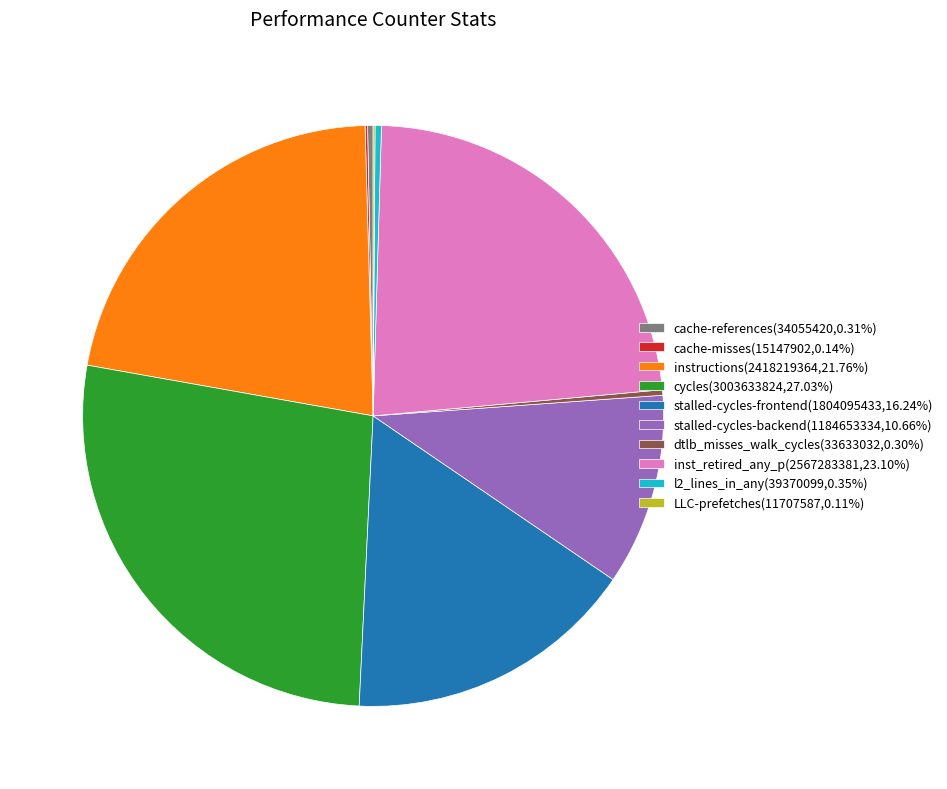

Is it true that l2_lines_in_any is 13% of the pie?

False